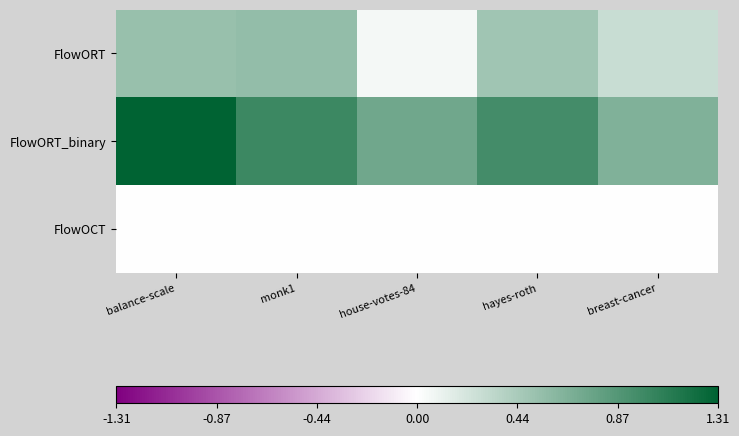

Rank the series at hayes-roth from lowest to highest value.

FlowOCT, FlowORT, FlowORT_binary